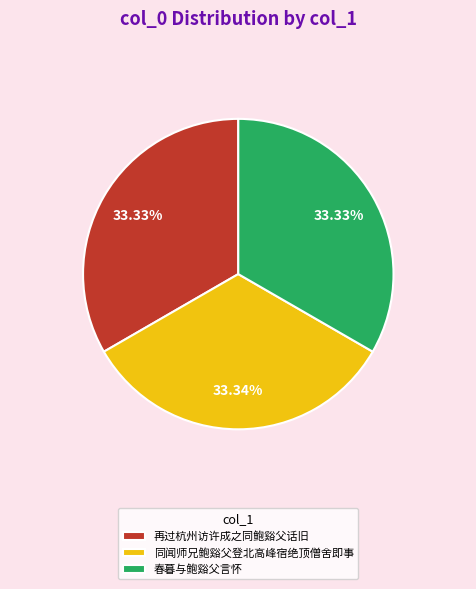

Is there any slice that represents more than half of the pie?

No